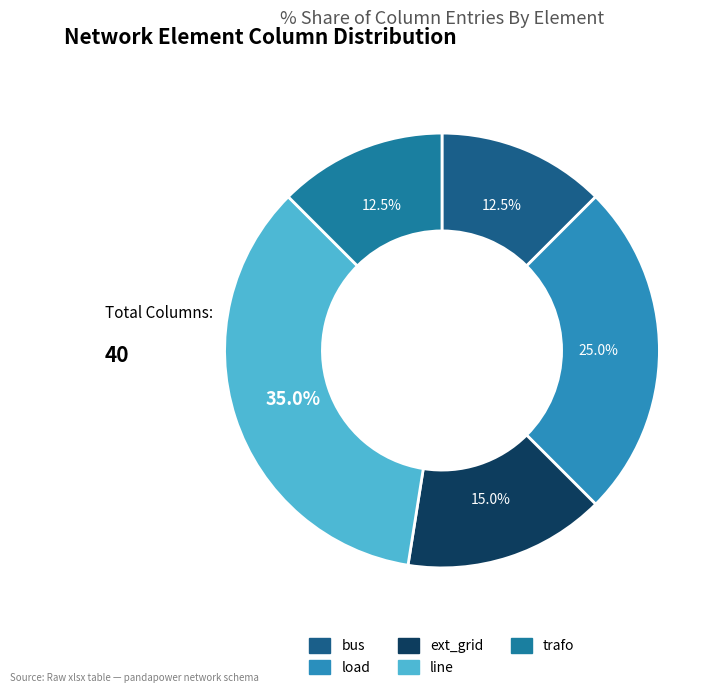

Count the number of slices in the pie.

5